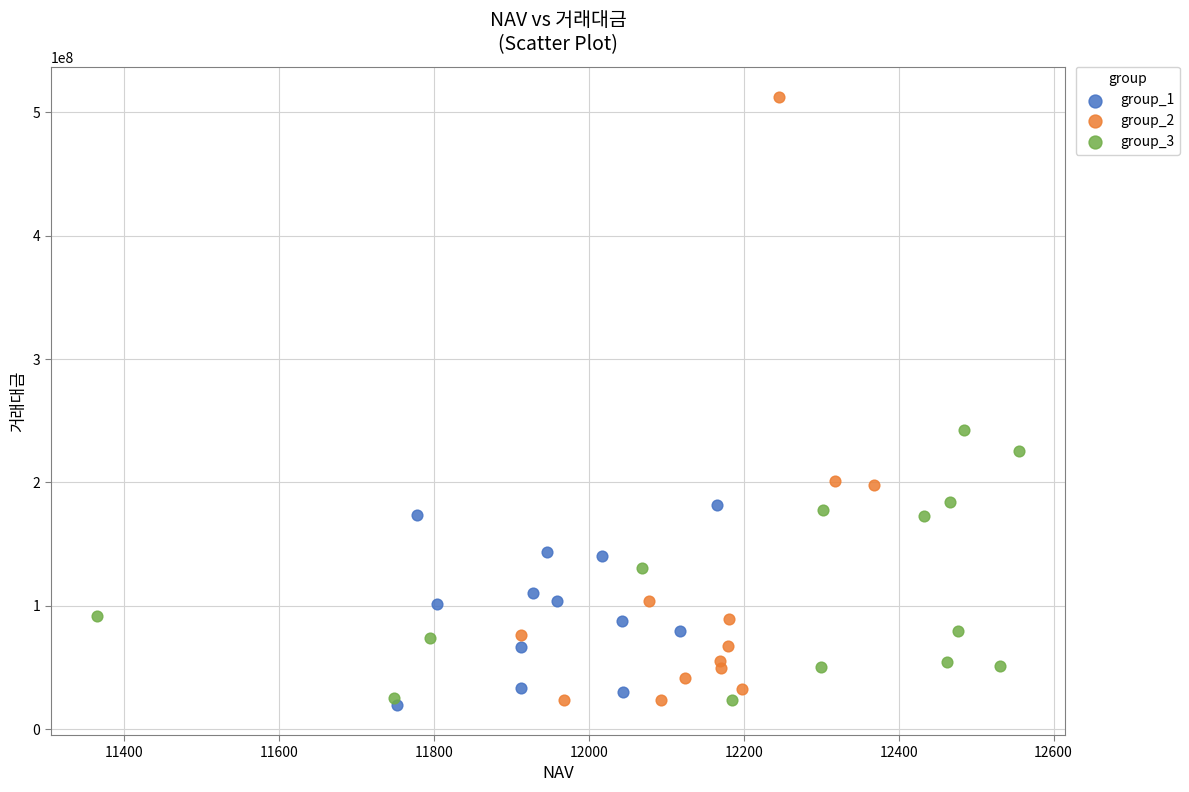

Which series reaches the maximum Y coordinate?

group_2